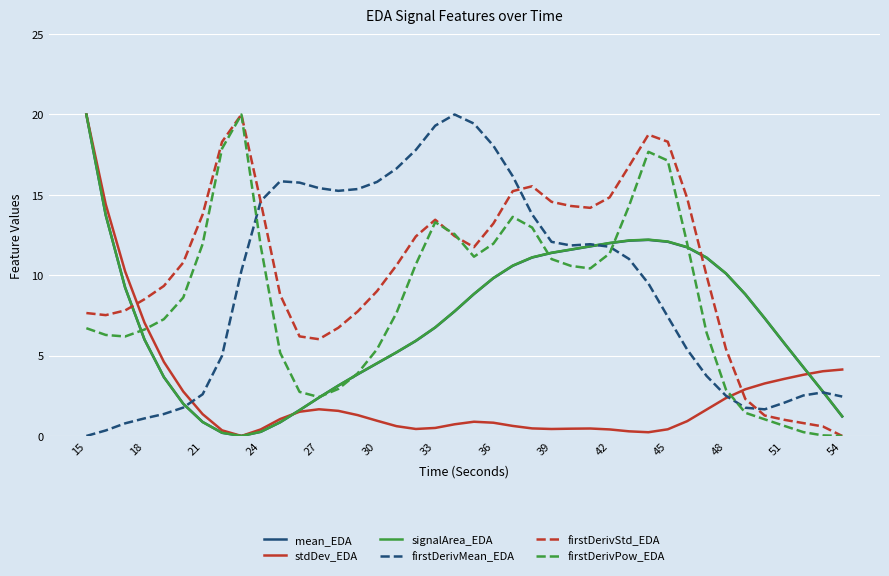

What is the maximum value for firstDerivMean_EDA?

20.0